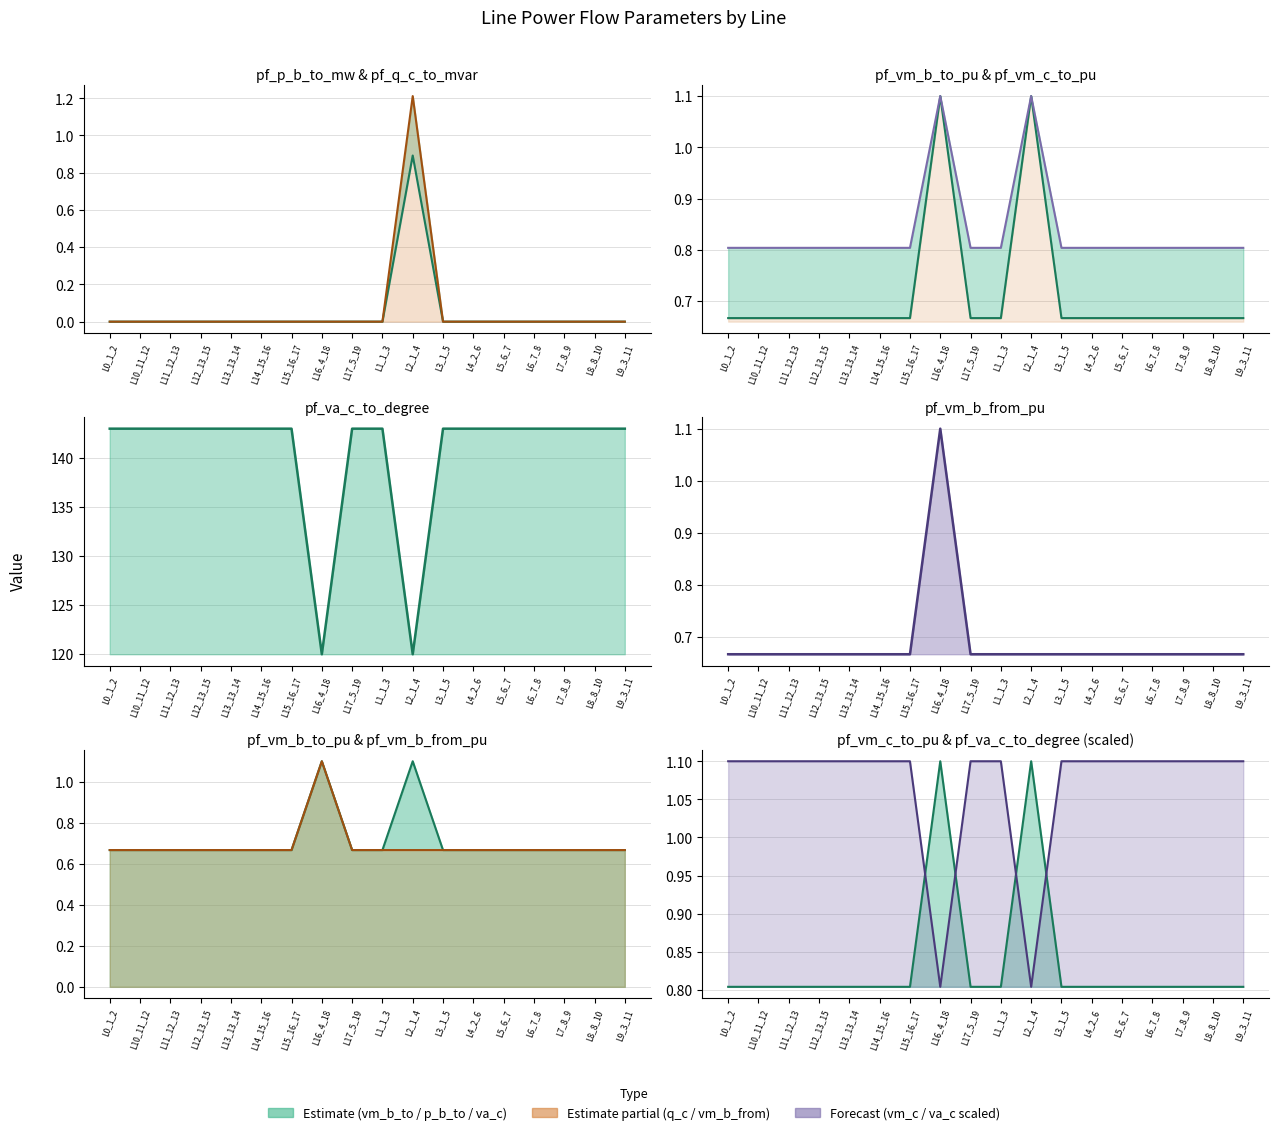

How many interior local peaks does the pf_vm_b_from_pu (line) series have?

1